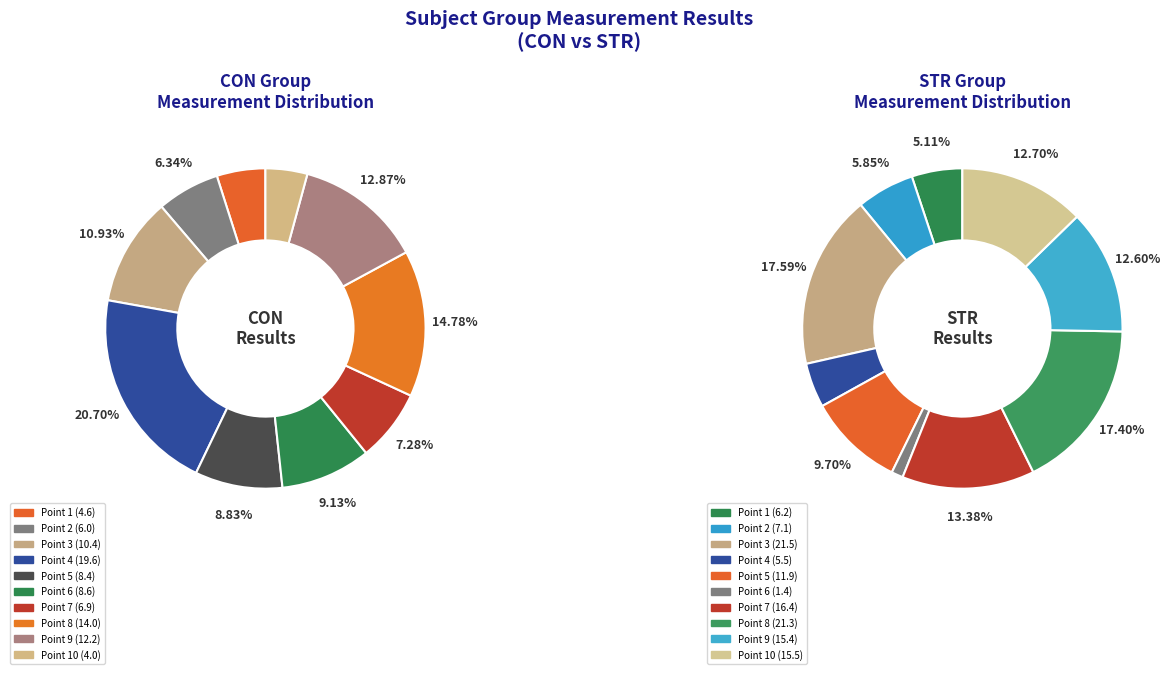

The 4 slice represents 16% of the pie. True or false?

False